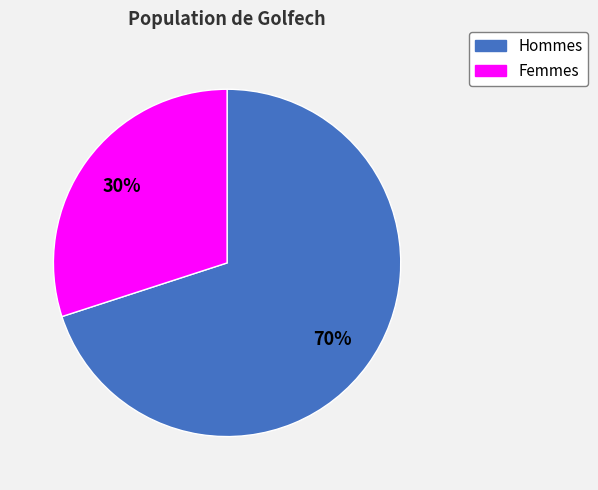

Which category has the biggest portion of the pie?

Hommes